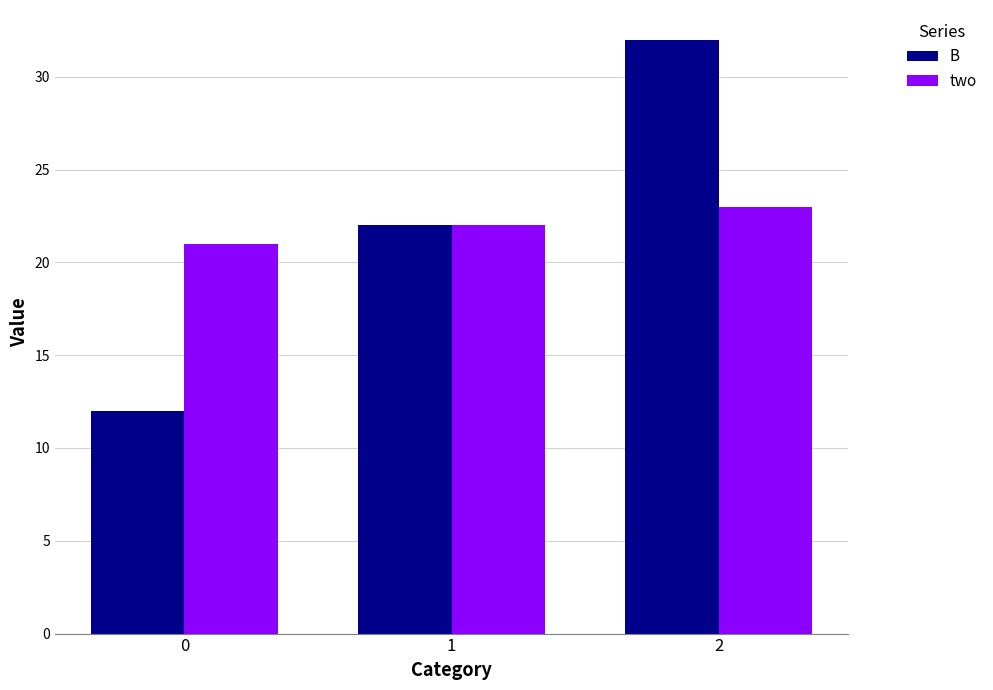

At 2, list the series in order from largest to smallest.

B, two